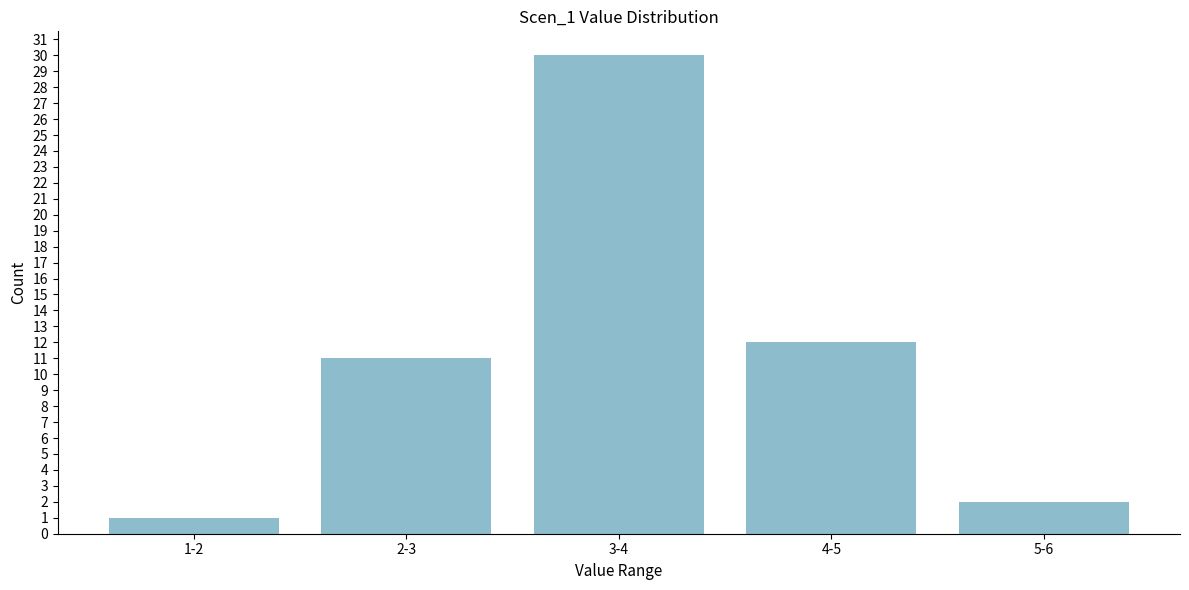

Reading left to right, what are all the values shown in this chart?

1-2=1	2-3=11	3-4=30	4-5=12	5-6=2